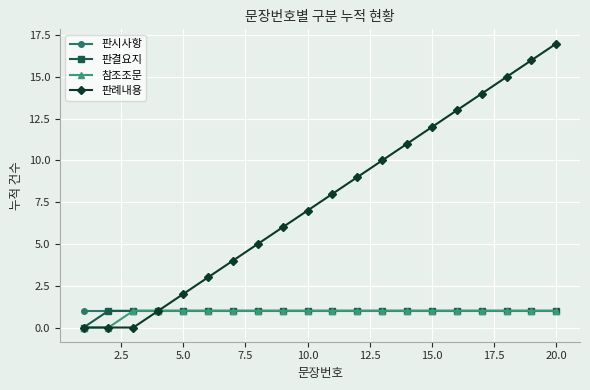

What is the greatest value displayed?

17